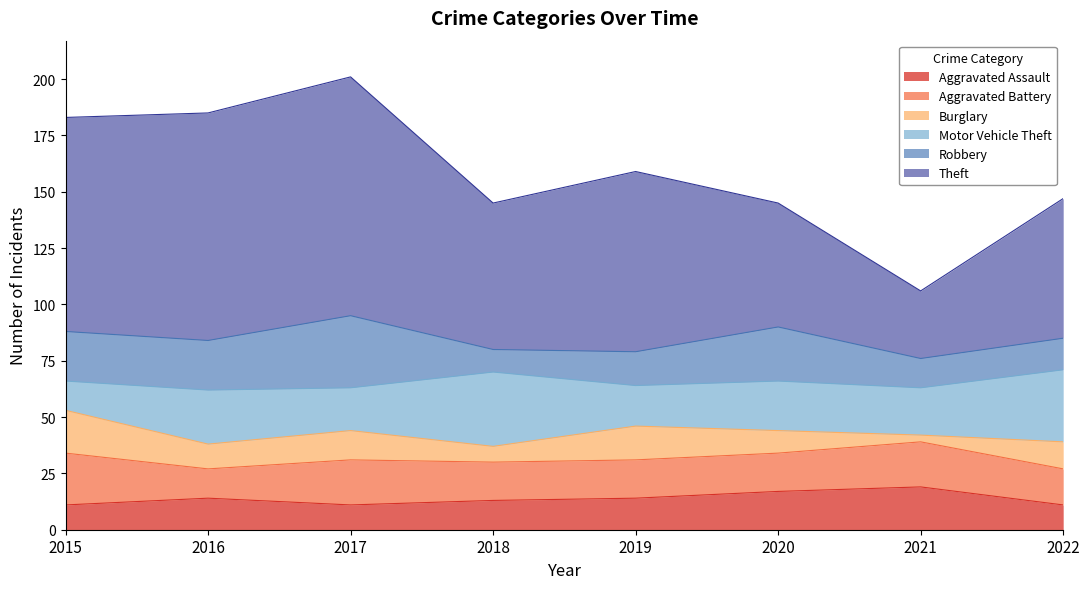

What are all the series names shown in the legend?

Aggravated Assault, Aggravated Battery, Burglary, Motor Vehicle Theft, Robbery, Theft